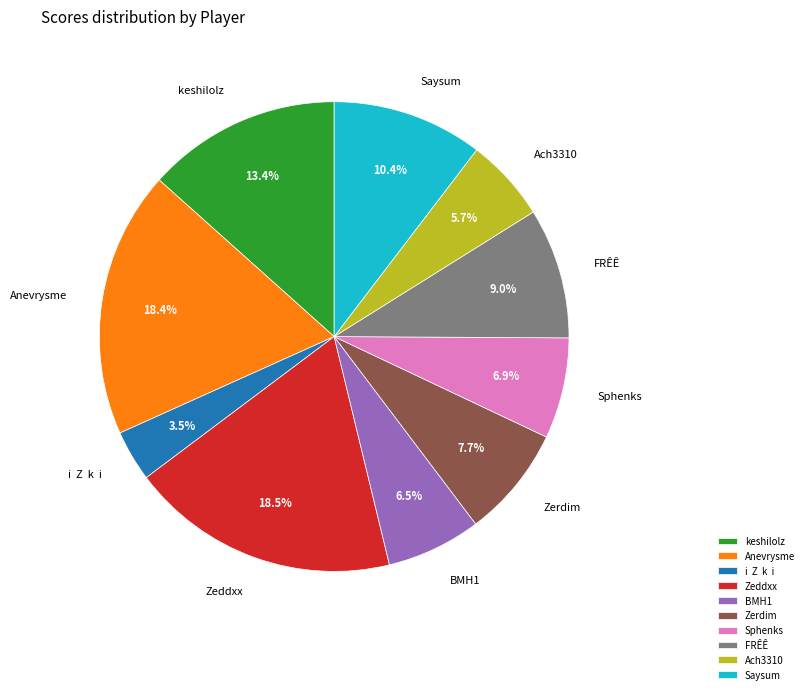

What is the ratio of the value at Zerdim to the value at FRÊÊ?

0.9